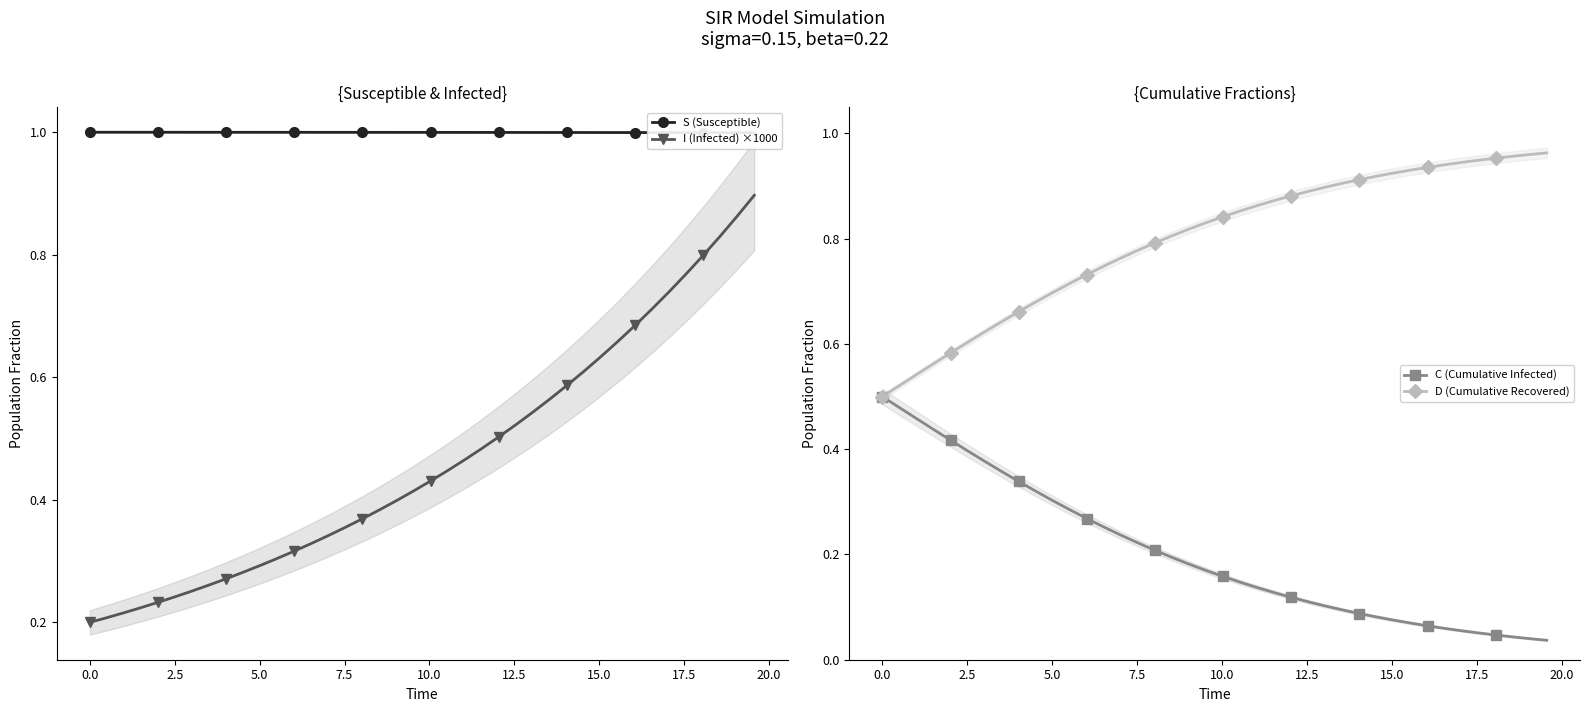

Count the I (Infected) ×1000 values in the range 0 to 1.

40